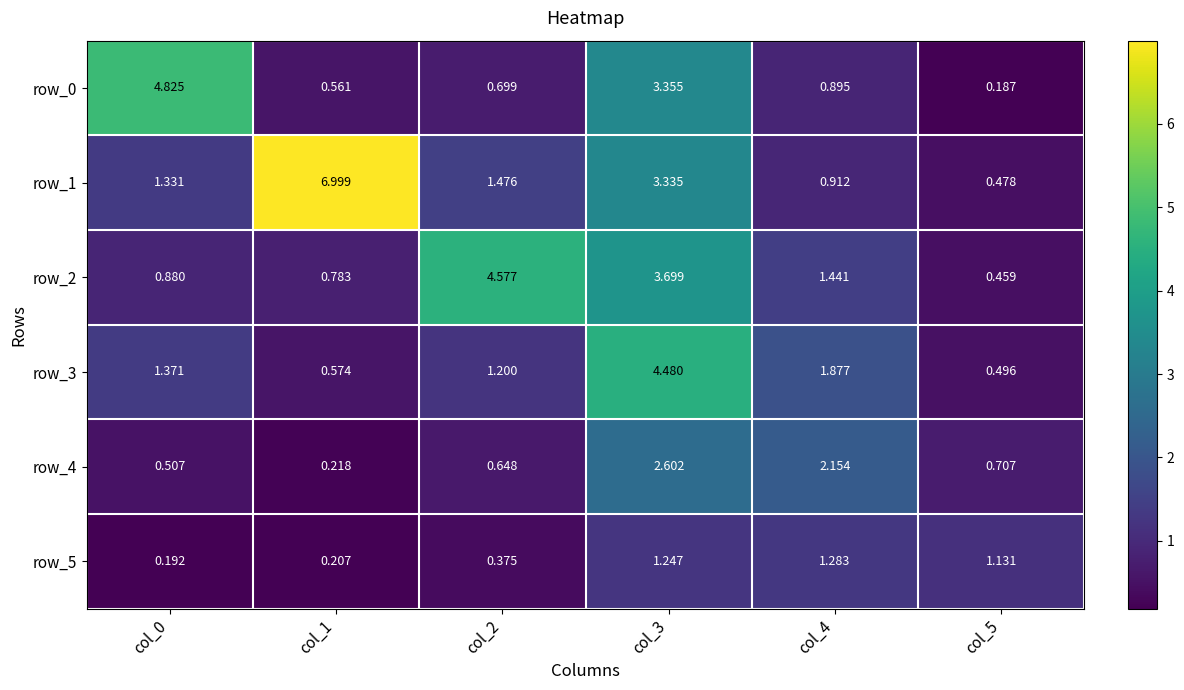

At col_0, list the series in order from largest to smallest.

row_0, row_3, row_1, row_2, row_4, row_5